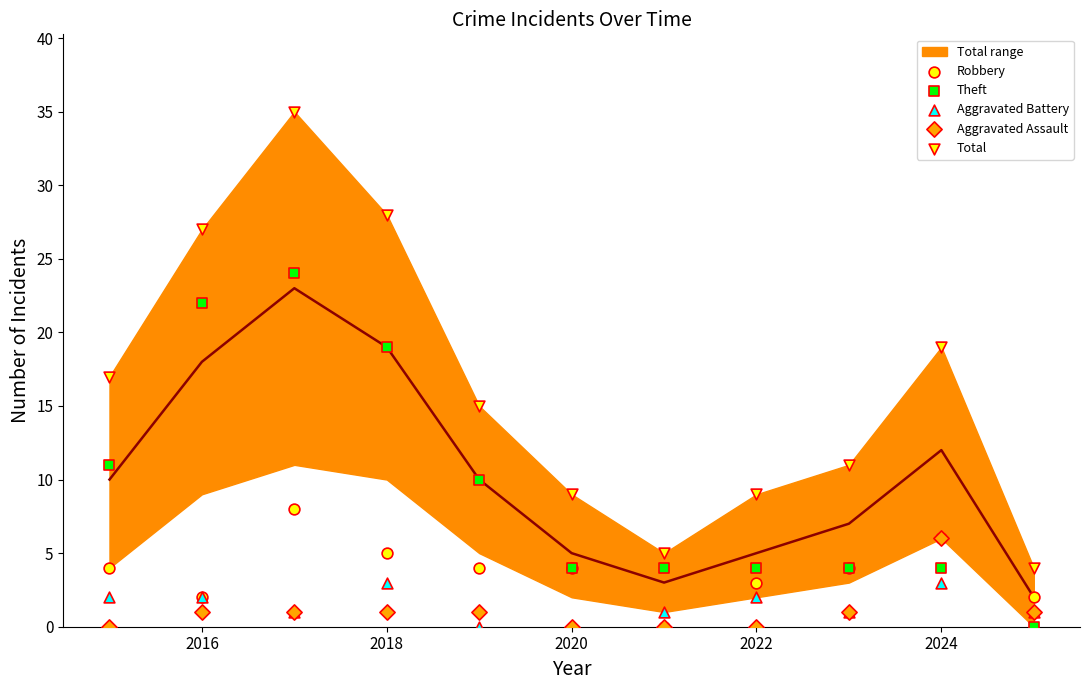

What are all the series names shown in the legend?

Robbery, Theft, Aggravated Battery, Aggravated Assault, Total